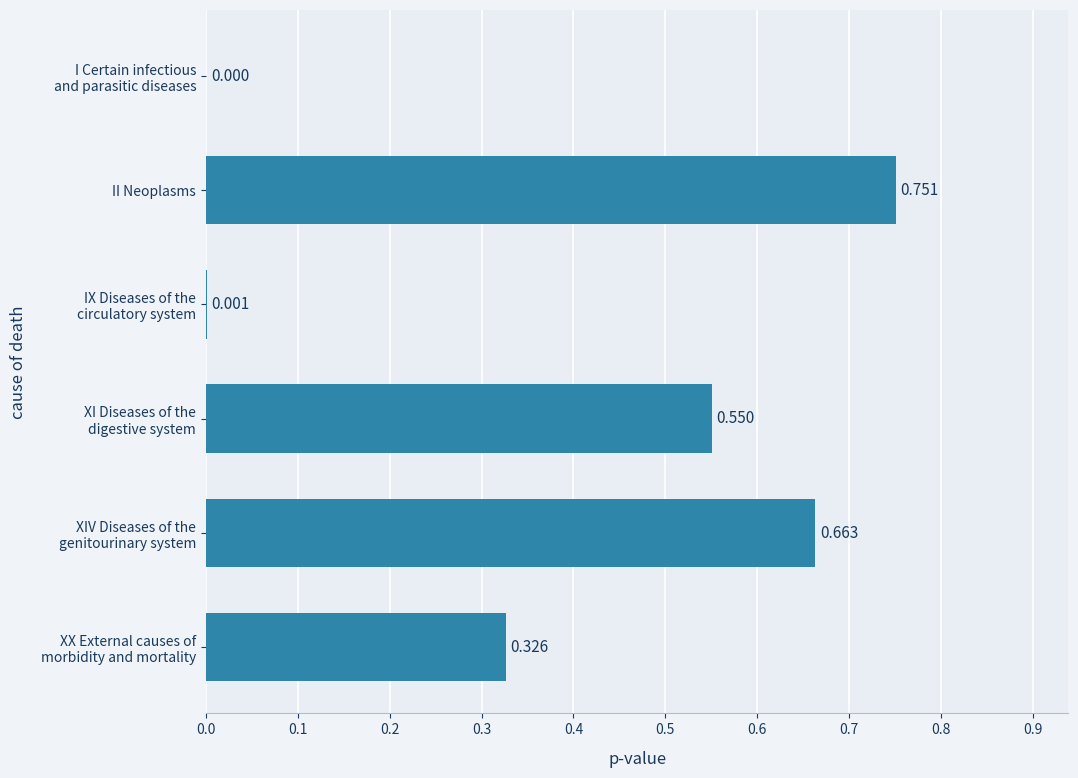

Are the bars horizontal?

Yes